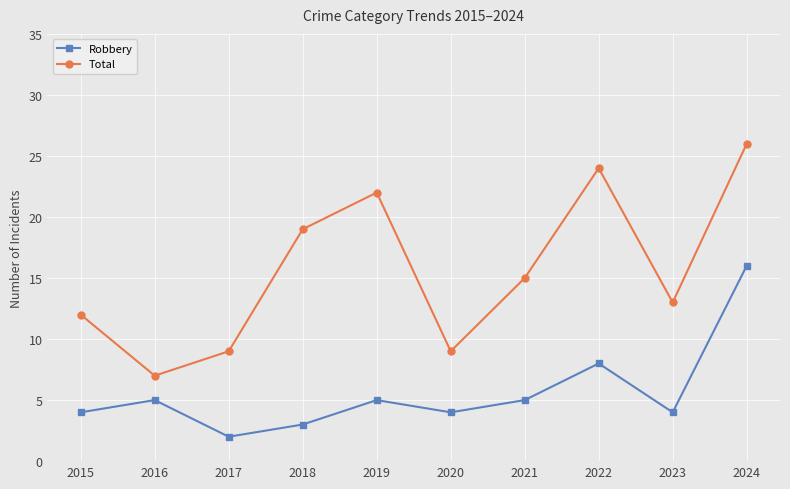

True or false: Total and Robbery cross at least once.

False